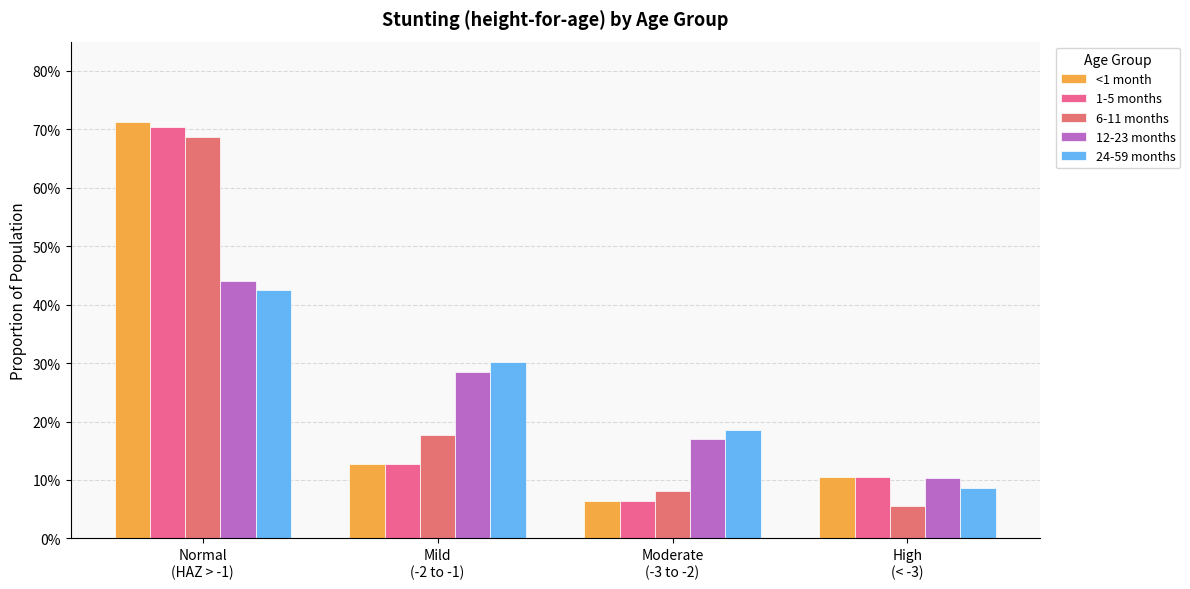

Read the <1 month value at Moderate
(-3 to -2).

0.1